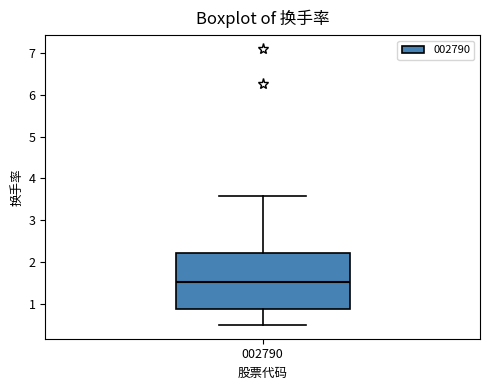

Transcribe this box plot: give where the median line is, the range the box spans, and where the two whiskers end, as read against the y-axis. The values are not printed on the chart, so give them approximately, as read against the axis.

median 1.5, box 0.9 to 2.2, whiskers 0.5 to 3.6